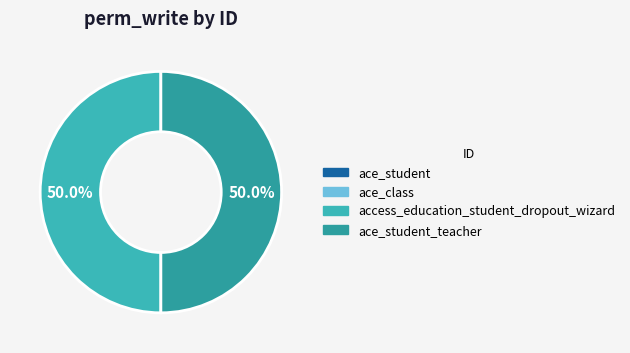

How many segments does this pie chart have?

4